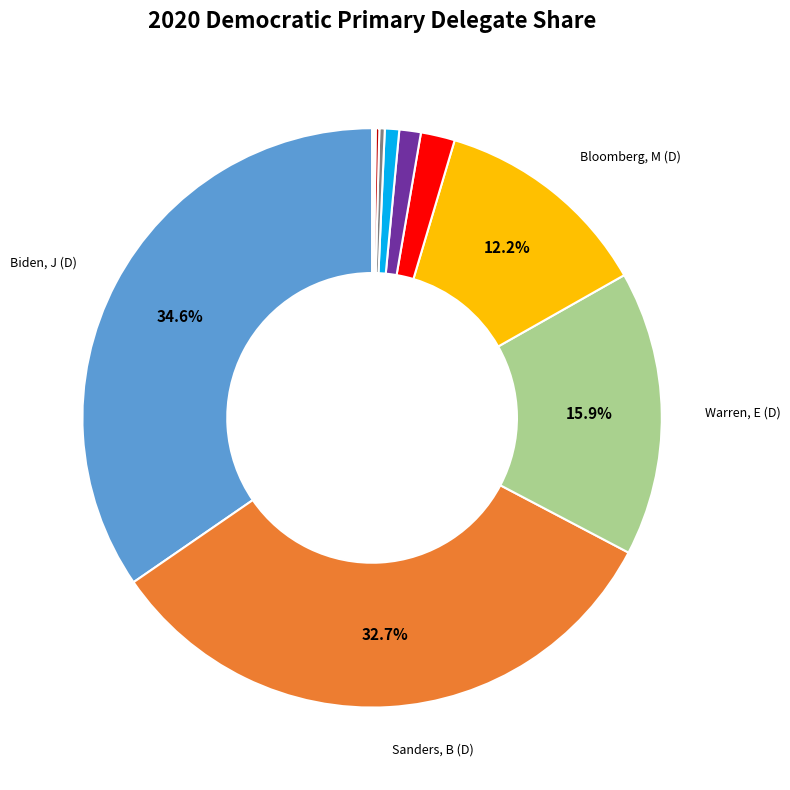

Does any single category account for the majority?

No